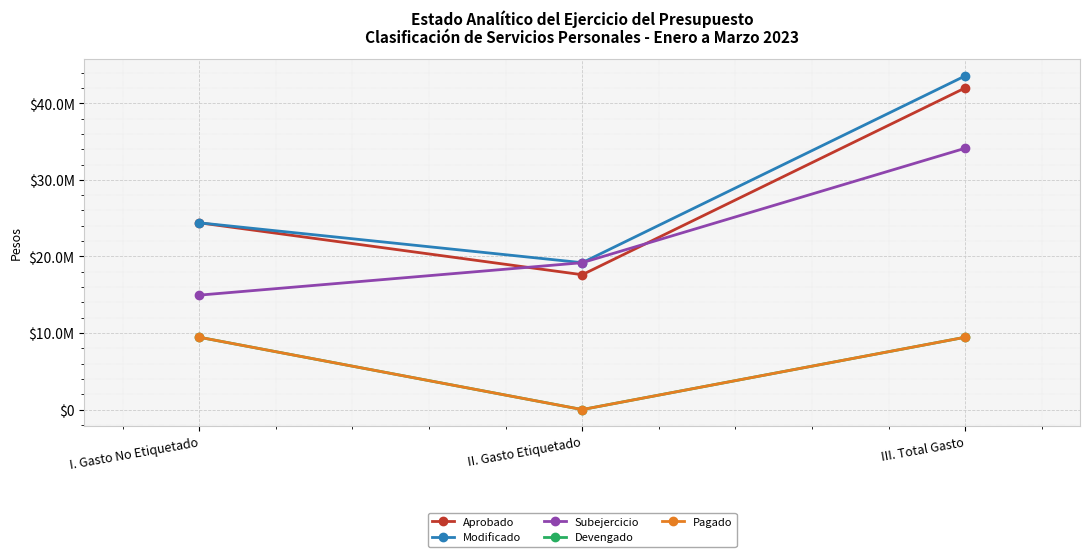

The value of Subejercicio at II. Gasto Etiquetado is 19180668.0. True or false?

True